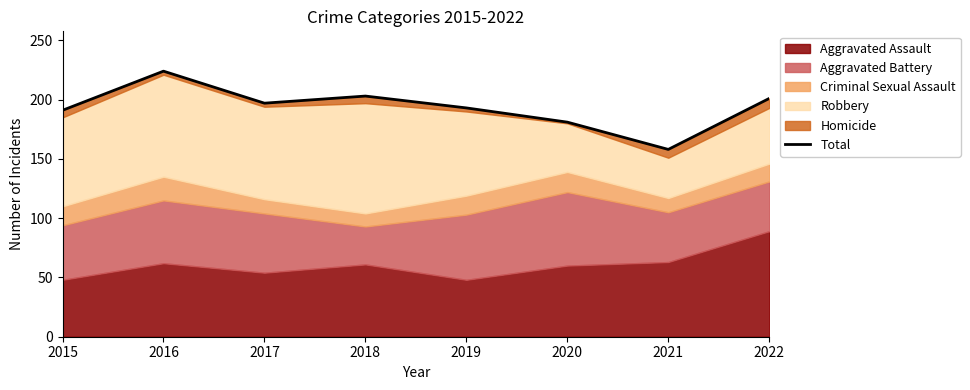

Is it true that the value at 2017 is 99?

False